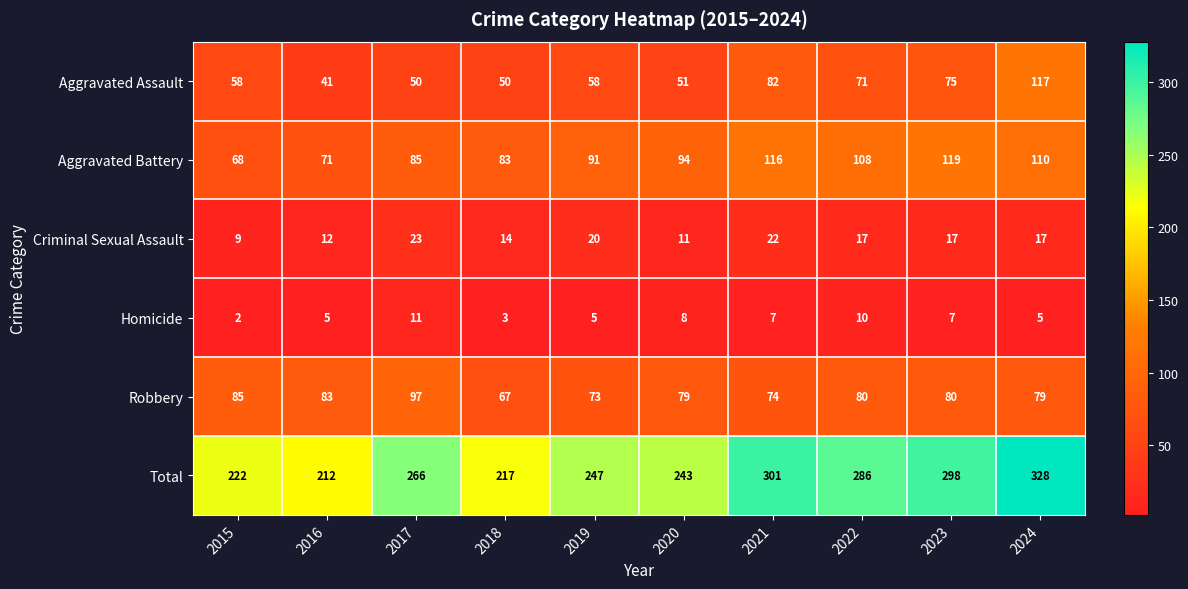

Between 2016 and 2023, which series saw the biggest shift?

Total